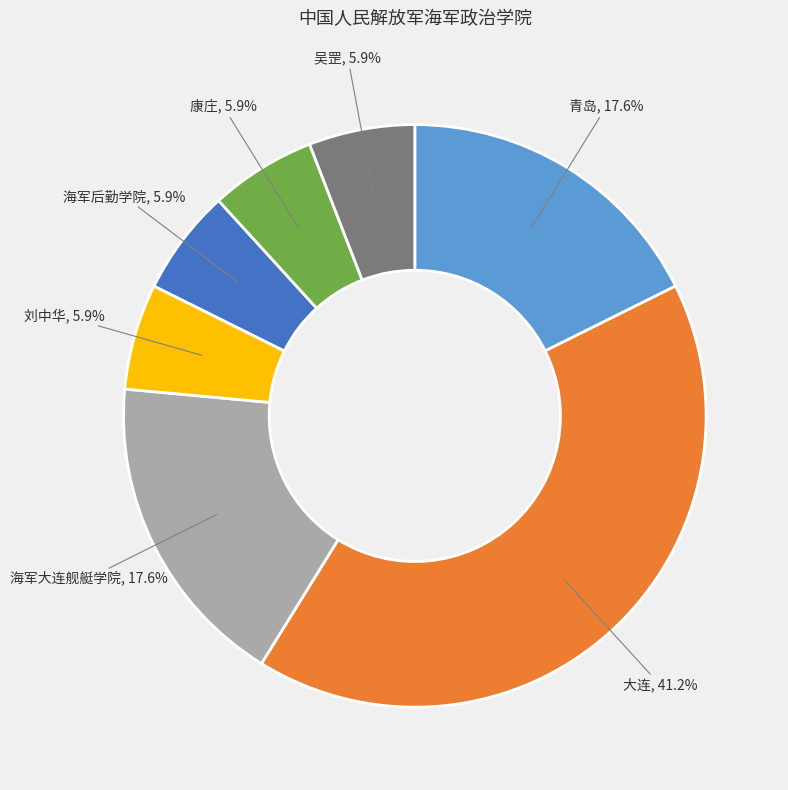

To the nearest percent, what is the average slice percentage?

14%